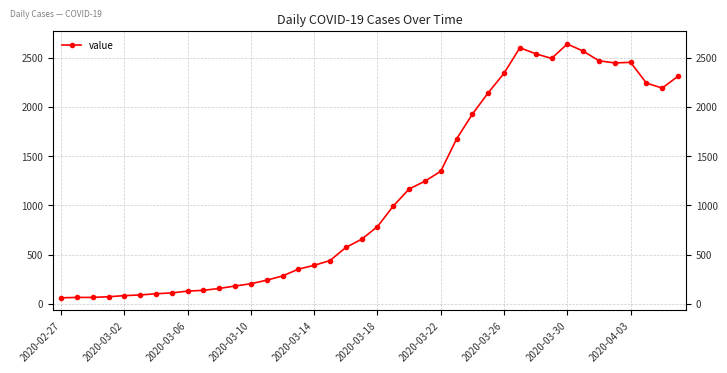

Where is the data nearest to the value 1349?

2020-03-22